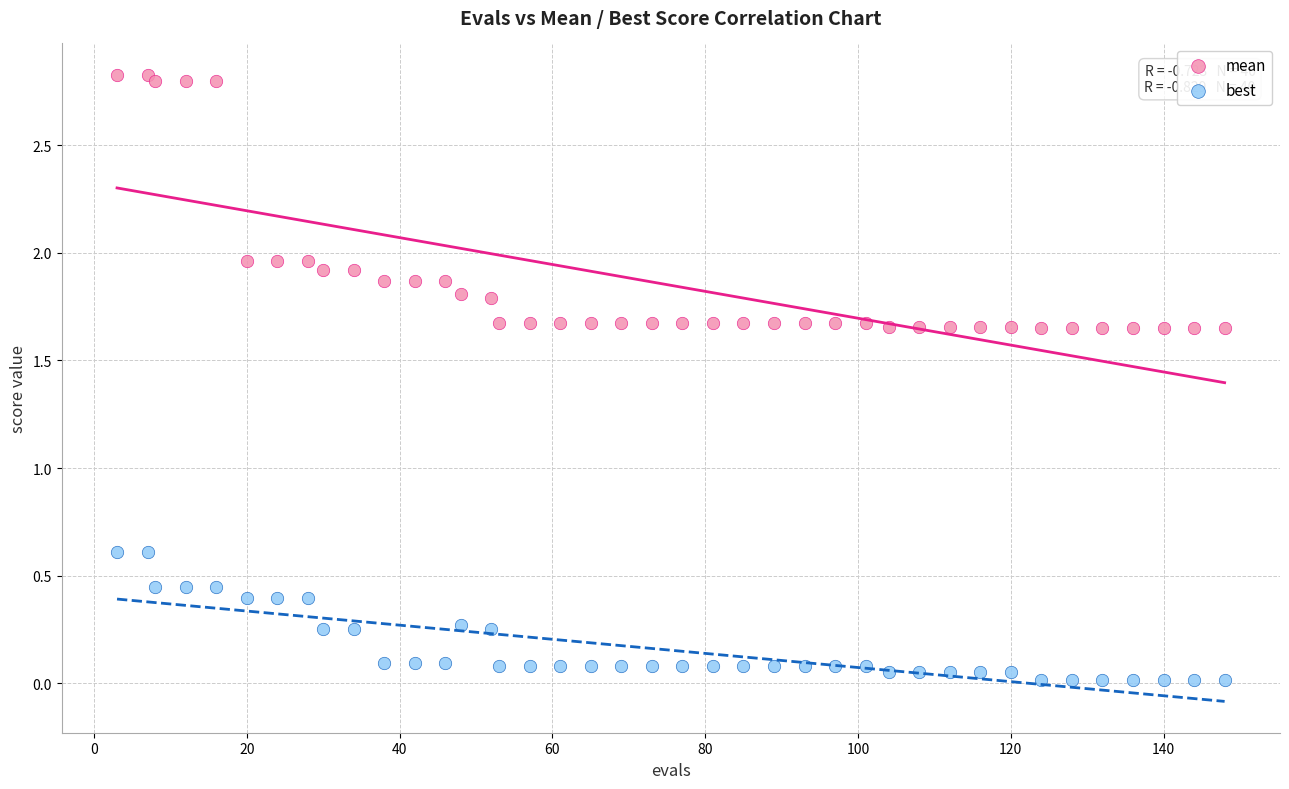

Which series has the largest Y range (max minus min)?

mean